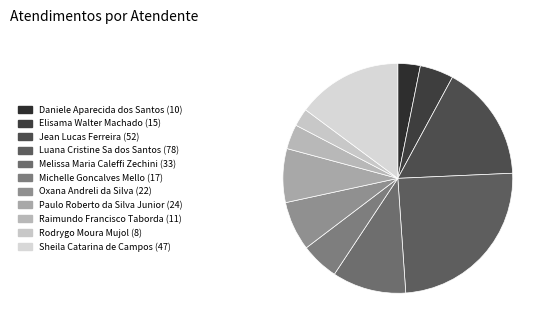

What is the ratio of the value at Sheila Catarina de Campos to the value at Luana Cristine Sa dos Santos?

0.6